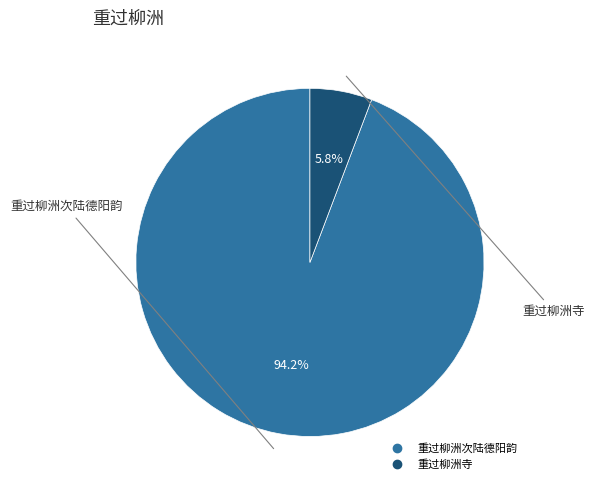

Count the number of slices in the pie.

2